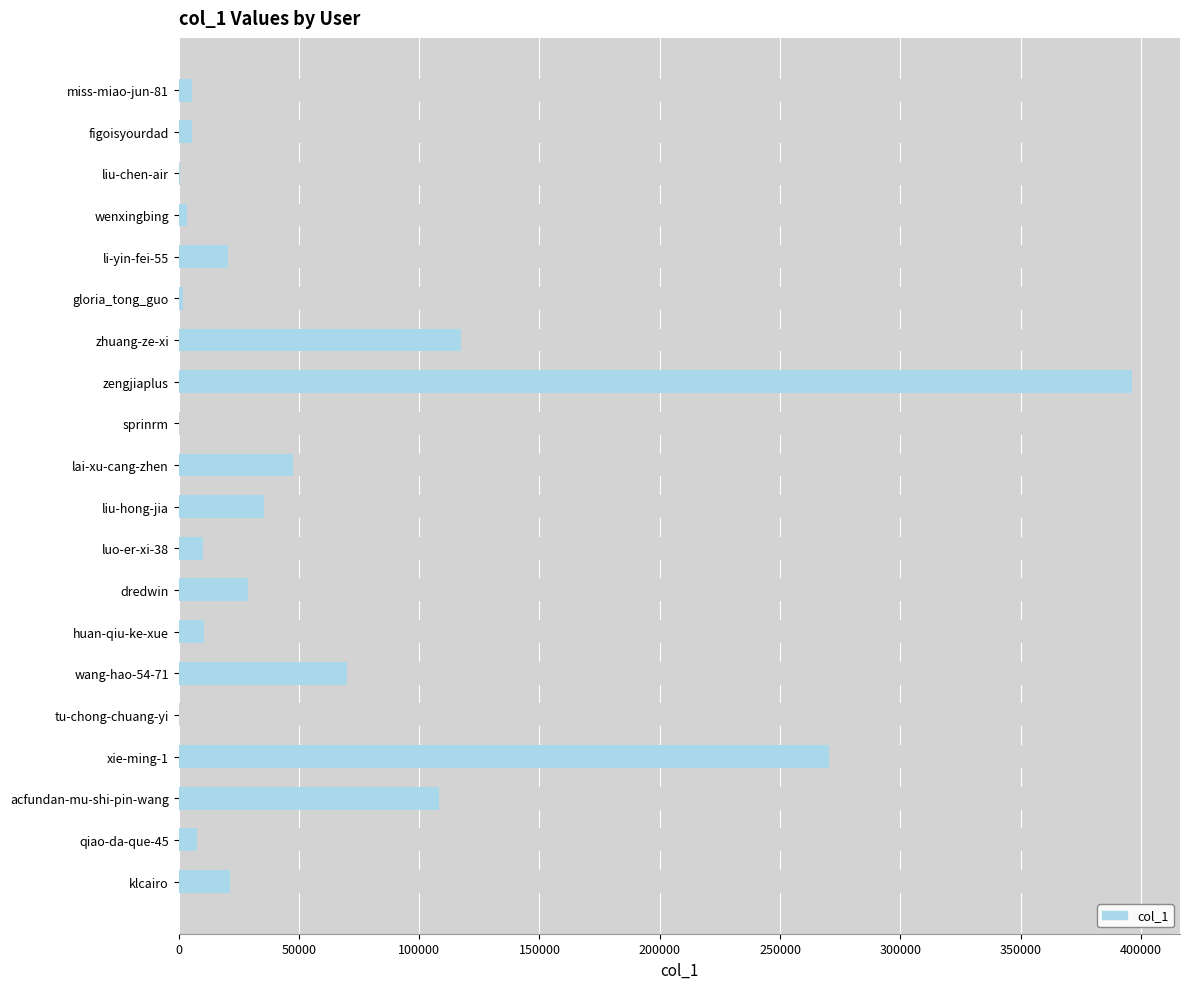

Reading right to left, extract all data points from this chart.

21488	7568	108160	270532	51	69859	10619	28980	10211	35554	47713	213	396443	117451	1698	20629	3391	403	5634	5481